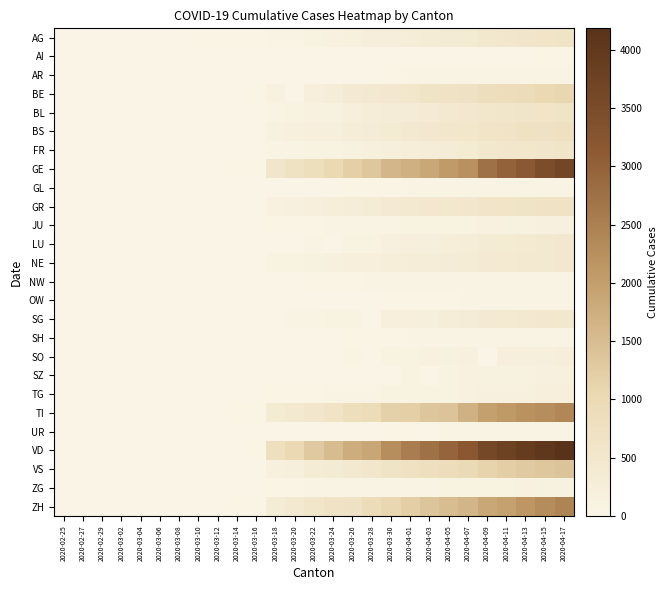

Which category has the highest value across all series?

2020-04-17